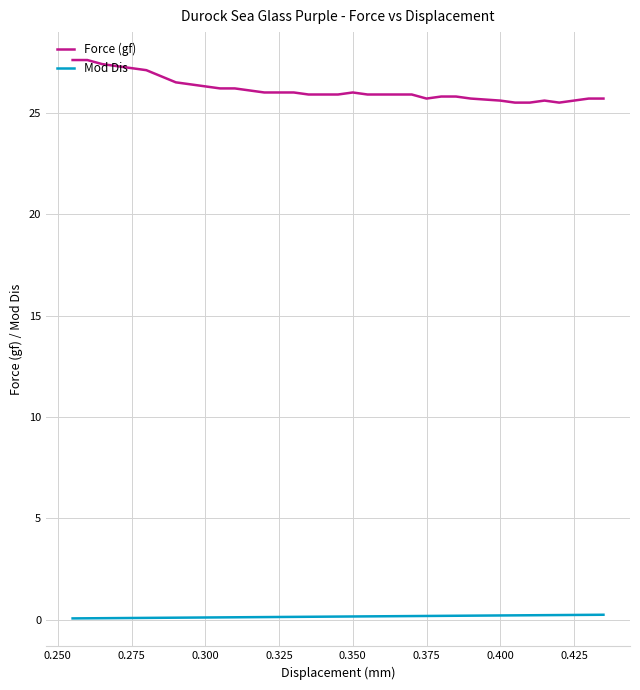

True or false: Force (gf) and Mod Dis cross at least once.

False